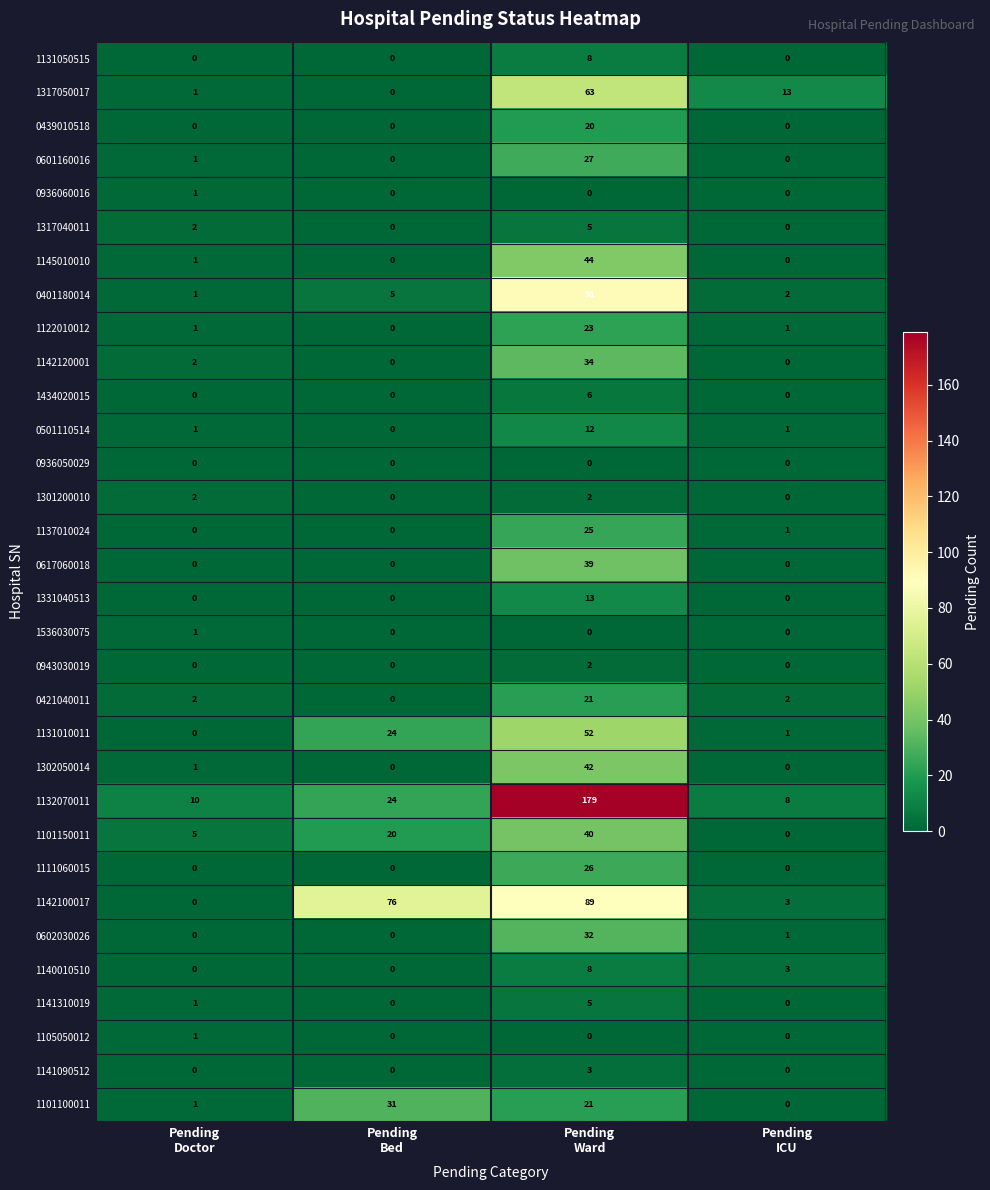

What is the highest value of the 1317050017 series?

63